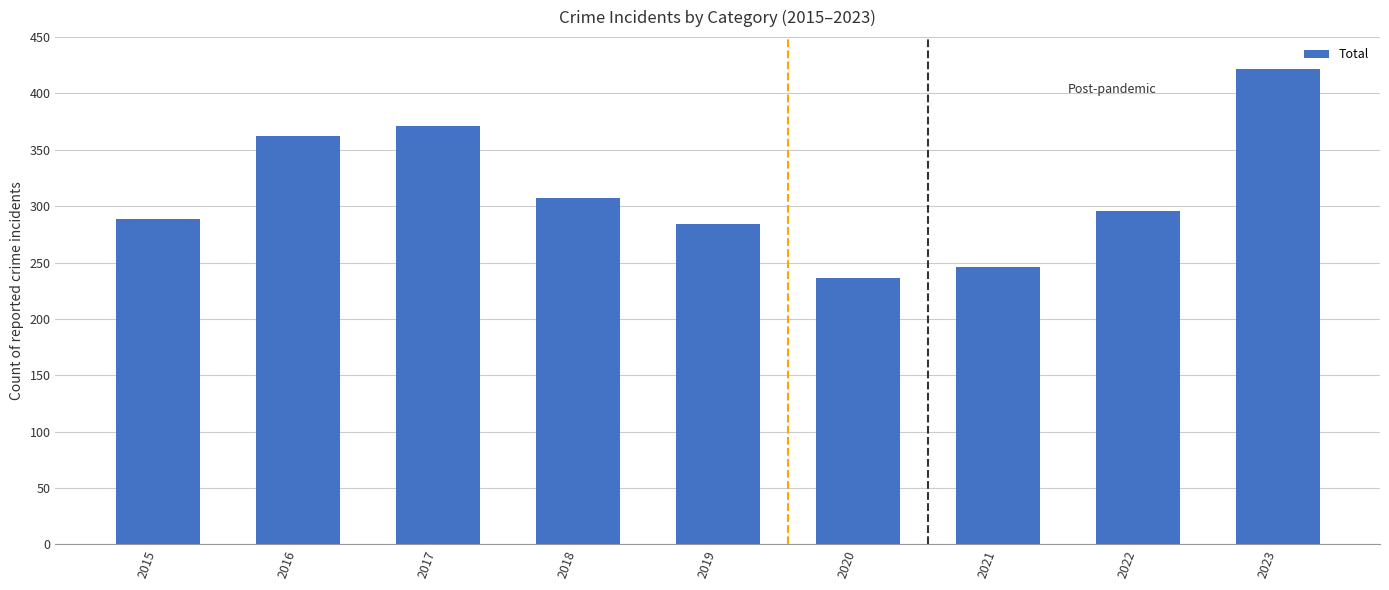

What is the change in value from 2019 to 2020?

-48